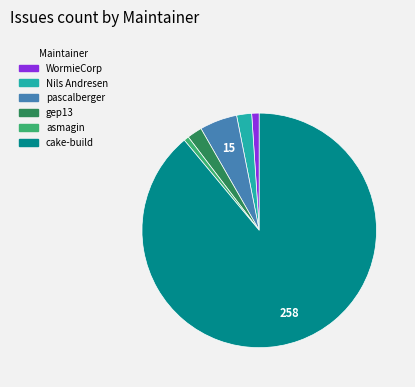

Is there a majority slice in this chart?

Yes